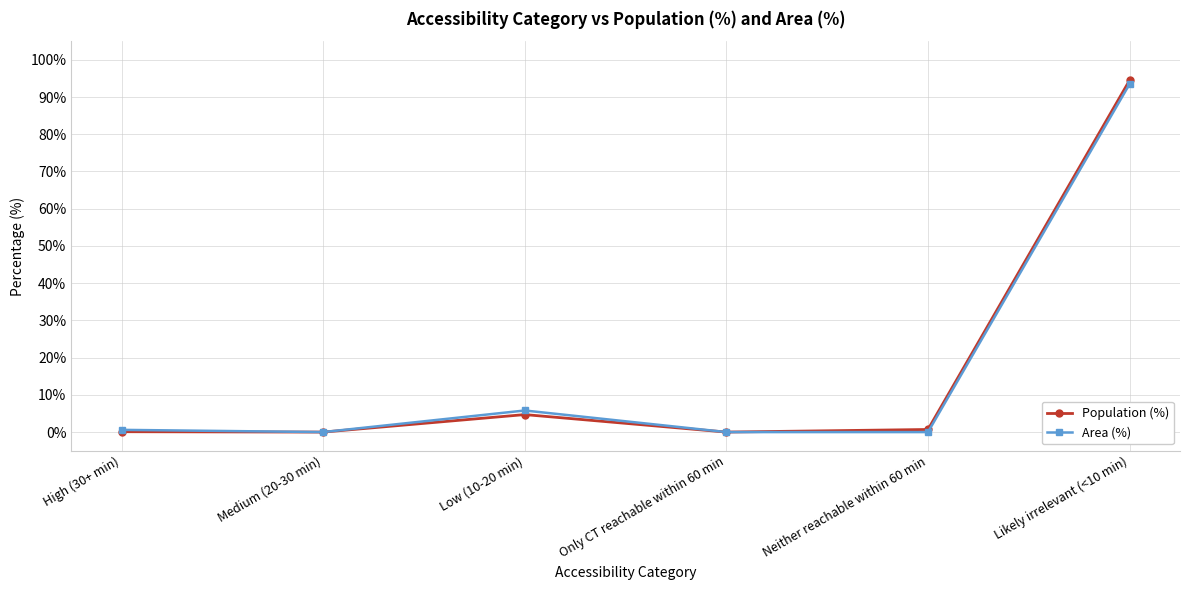

What is the sum of all Area (%) values?

99.9